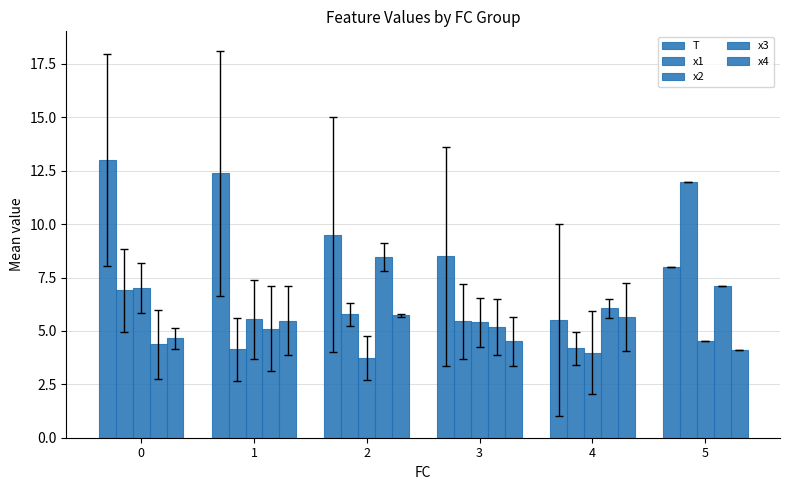

Reading left to right, extract all data points from this chart.

T: 13.0	12.4	9.5	8.5	5.5	8.0
x1: 6.9	4.1	5.8	5.5	4.2	12.0
x2: 7.0	5.5	3.7	5.4	4.0	4.5
x3: 4.4	5.1	8.5	5.2	6.1	7.1
x4: 4.6	5.5	5.7	4.5	5.7	4.1